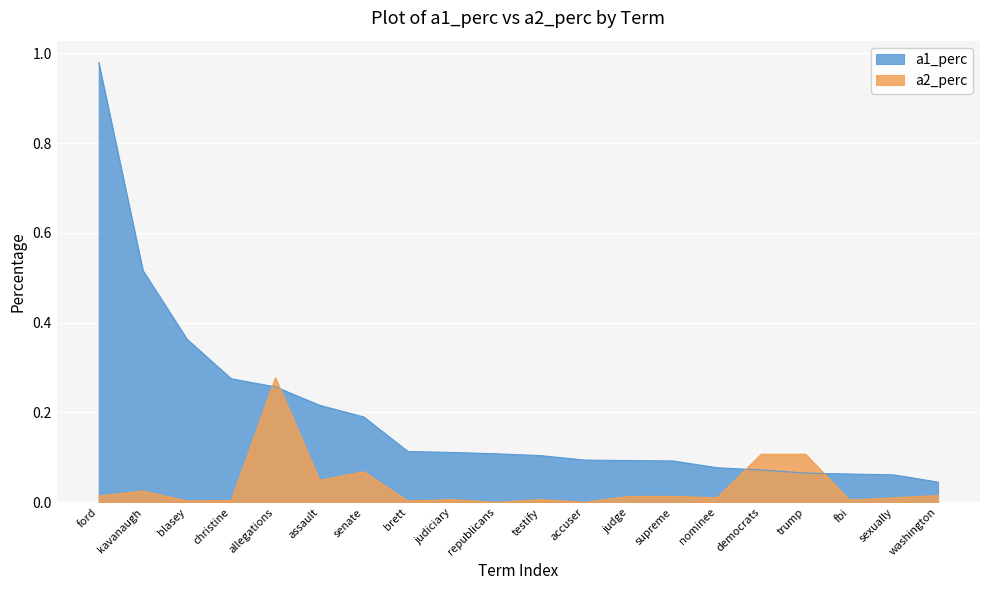

Reading left to right, transcribe all the data shown in this chart.

a1_perc: 1.0	0.5	0.4	0.3	0.3	0.2	0.2	0.1	0.1	0.1	0.1	0.1	0.1	0.1	0.1	0.1	0.1	0.1	0.1	0.0
a2_perc: 0.0	0.0	0.0	0.0	0.3	0.0	0.1	0.0	0.0	0.0	0.0	0.0	0.0	0.0	0.0	0.1	0.1	0.0	0.0	0.0